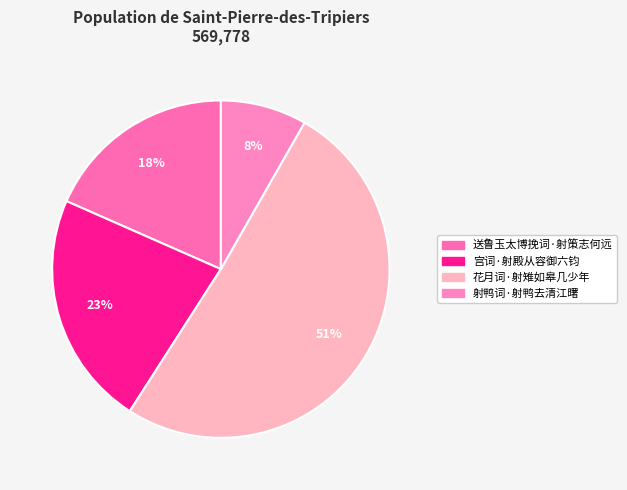

Which category accounts for the majority?

花月词·射雉如皋几少年